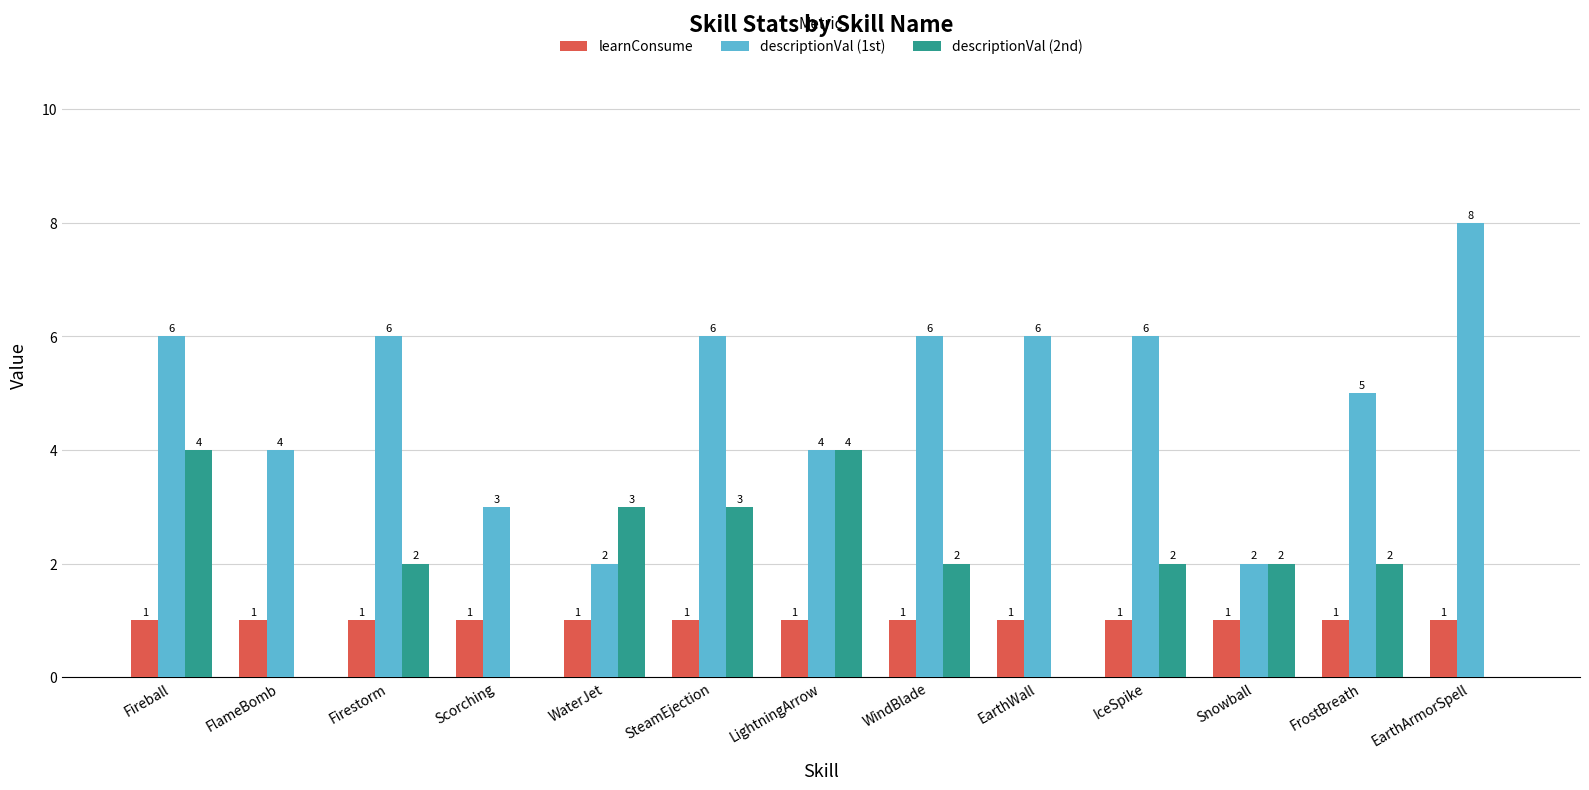

The descriptionVal (2nd) series shows 1 at IceSpike. True or false?

False